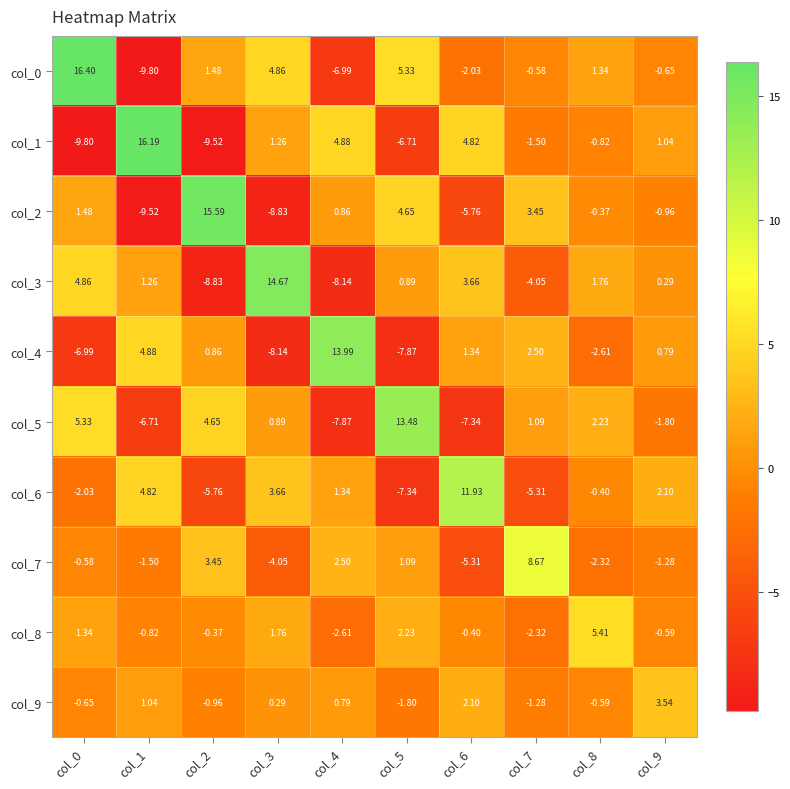

Is the value of col_5 at col_6 greater than the value of col_9 at col_3?

No